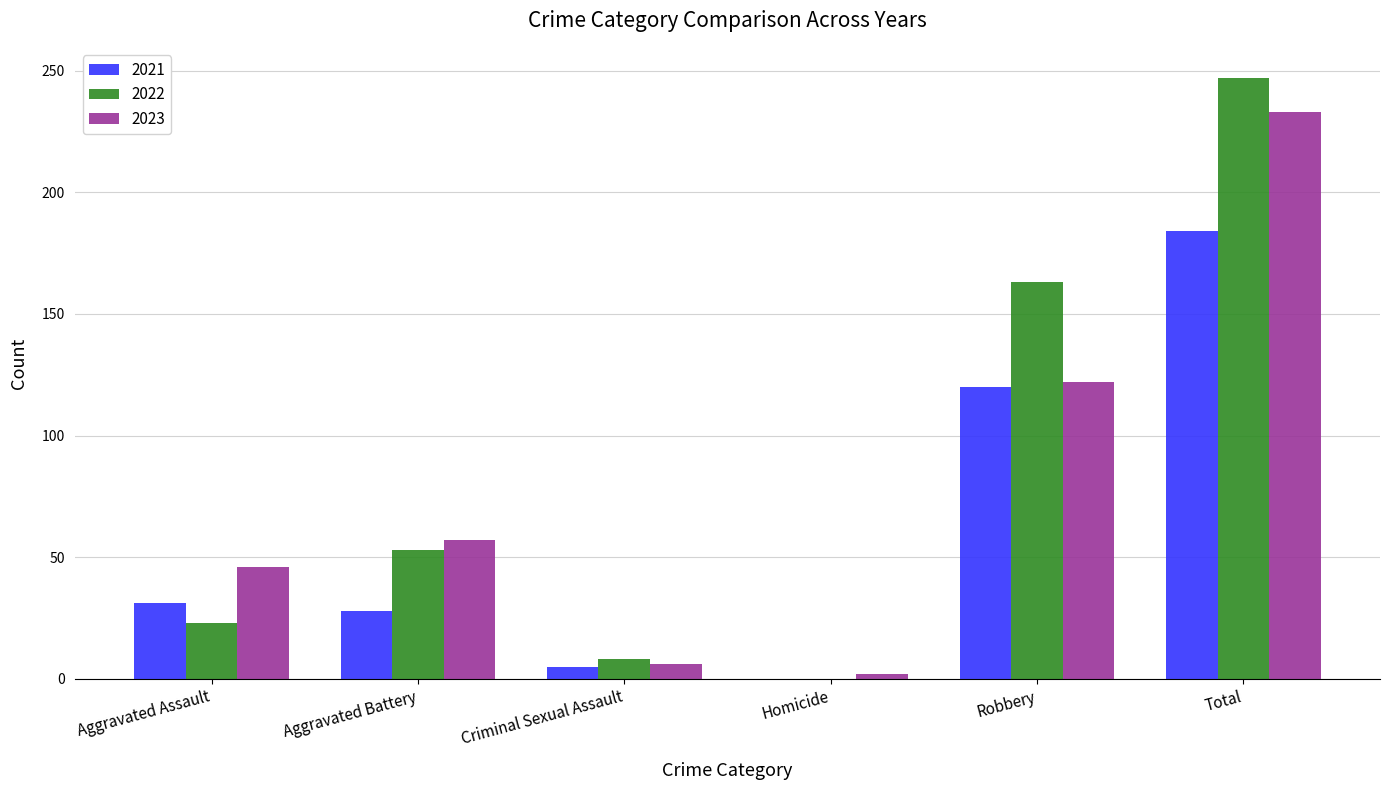

Where is 2021 nearest to the value 92?

Robbery